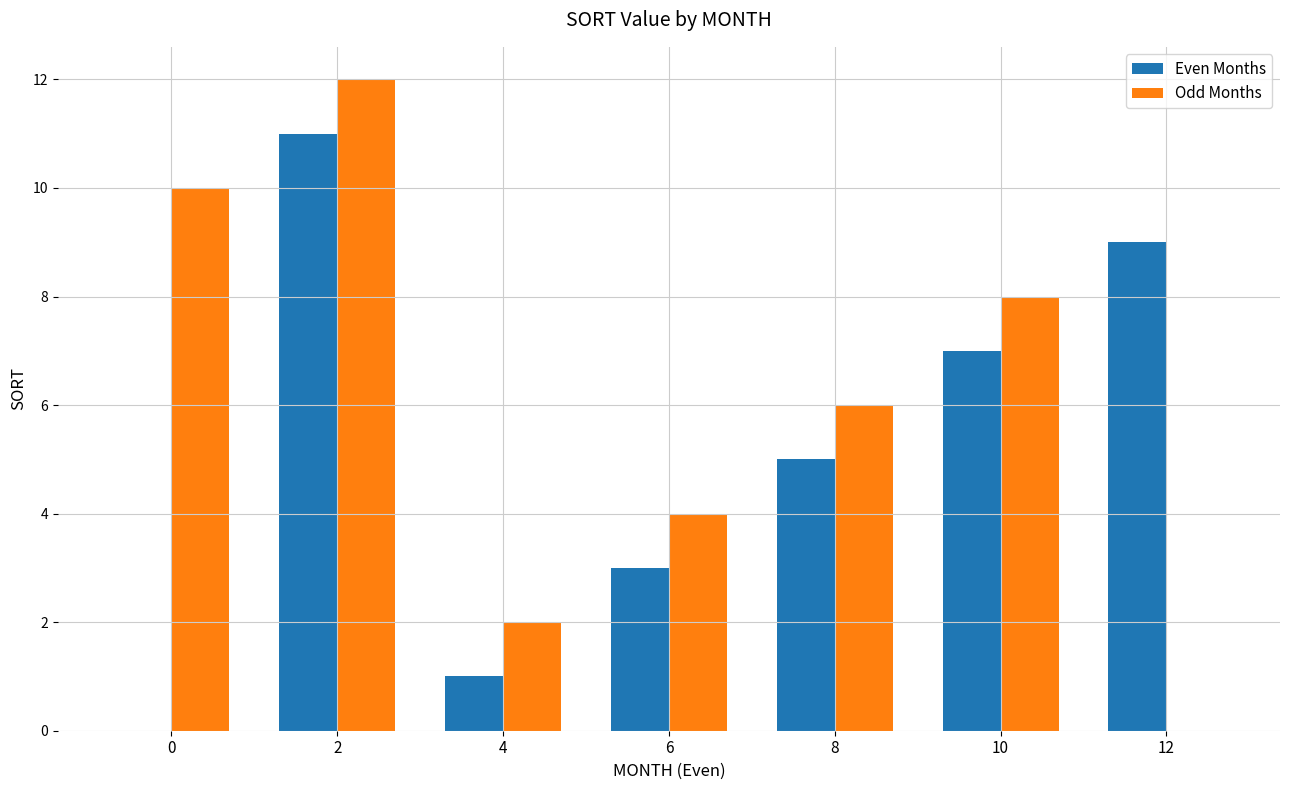

True or false: Odd Months has a value of 6 at 8.

True